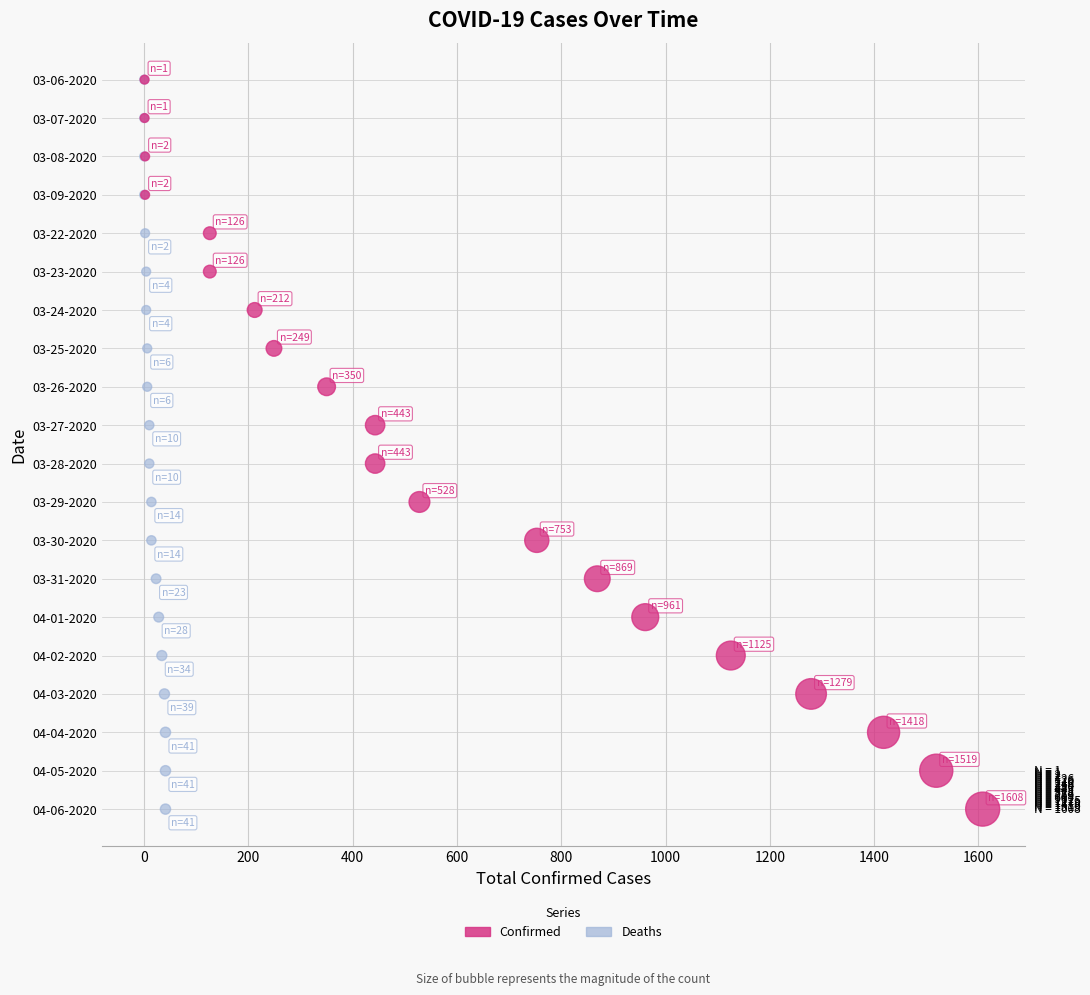

What are all the series names shown in the legend?

Confirmed, Deaths